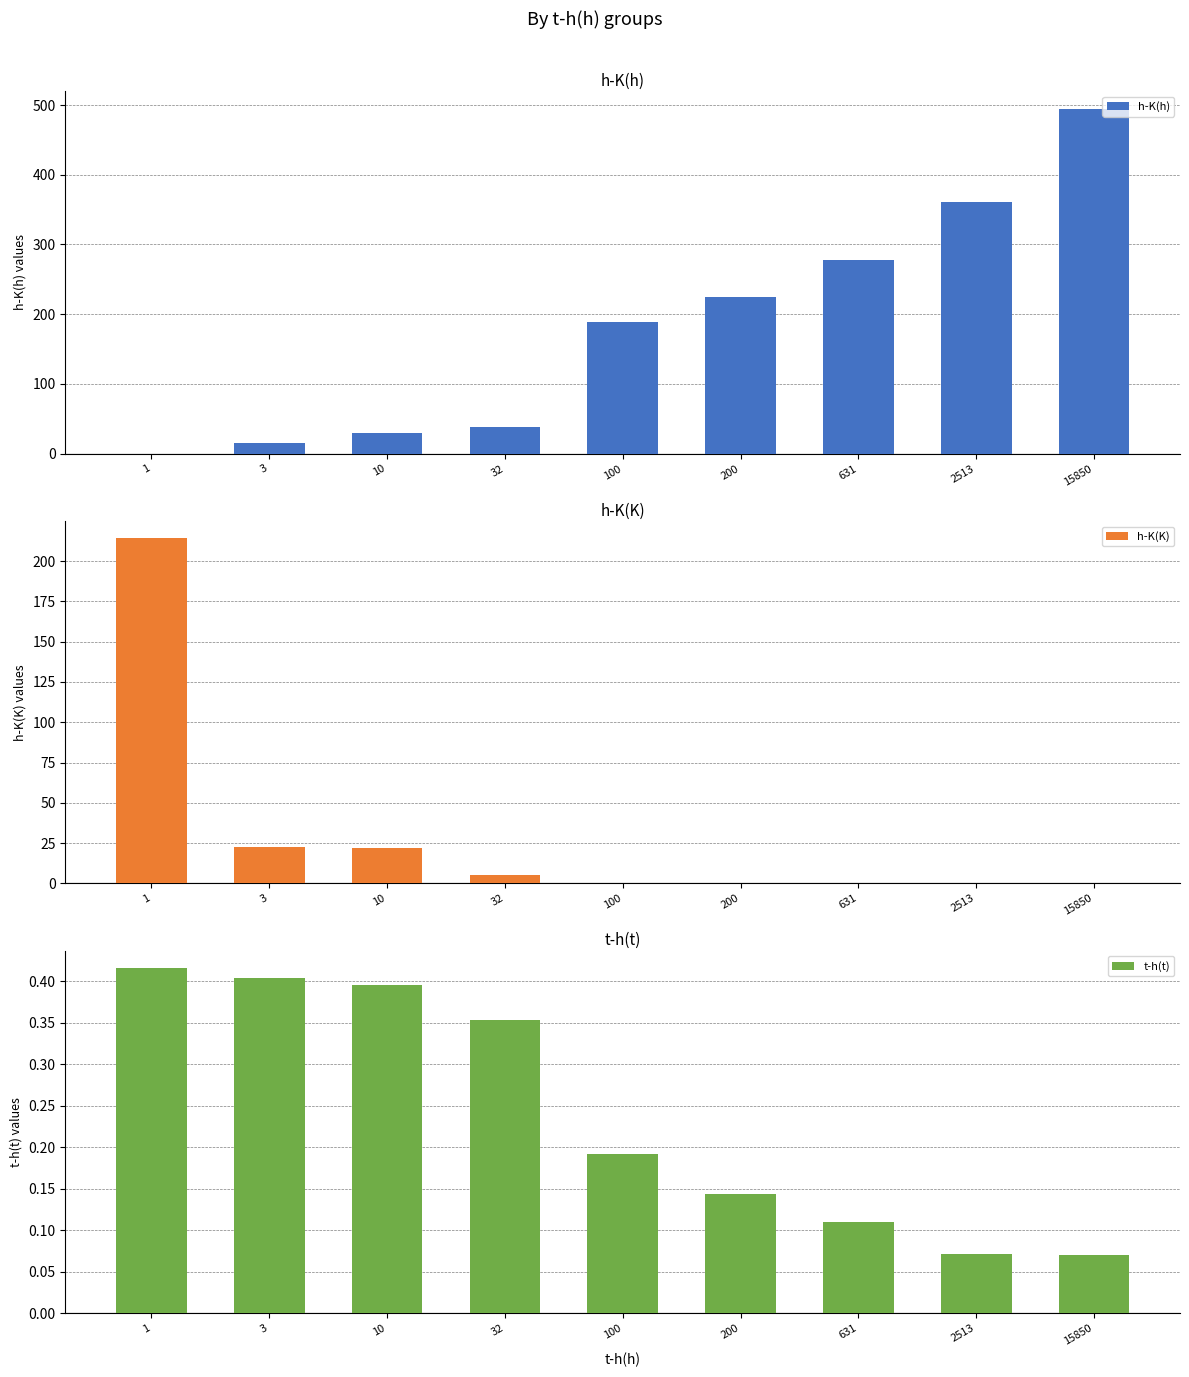

What is the difference between the maximum and minimum values in the t-h(t) series?

0.3